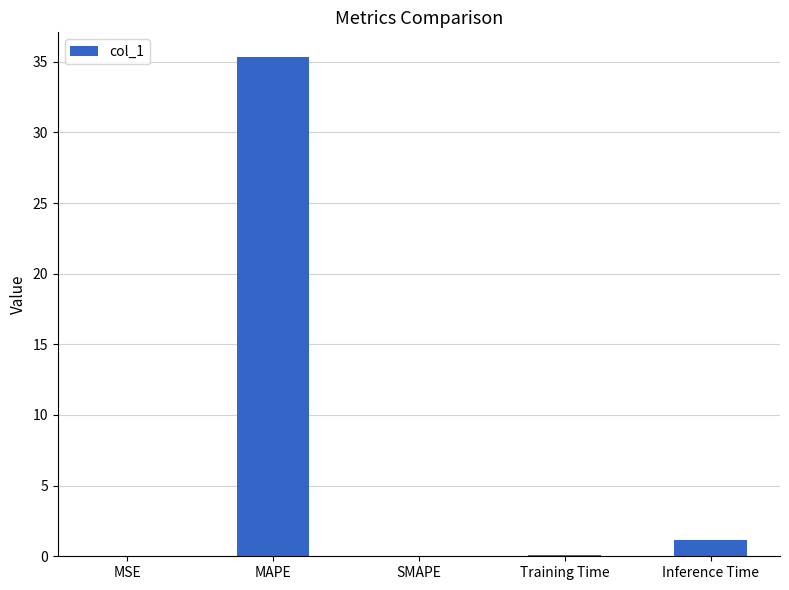

The chart shows a value of 0.0 at SMAPE. True or false?

True